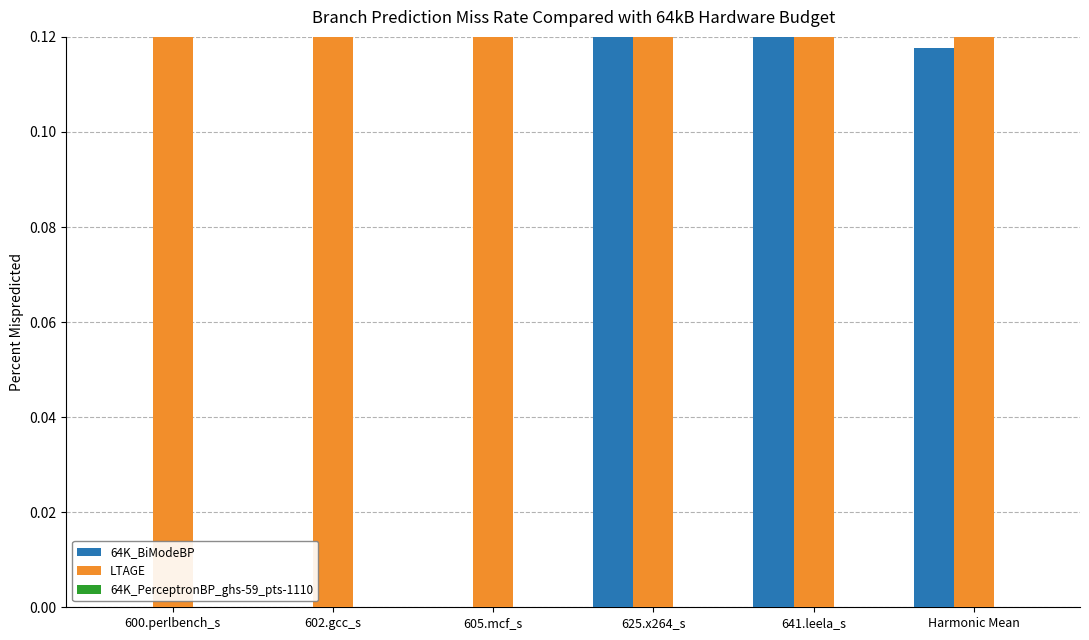

What is the difference between the maximum and minimum values in the LTAGE series?

0.8